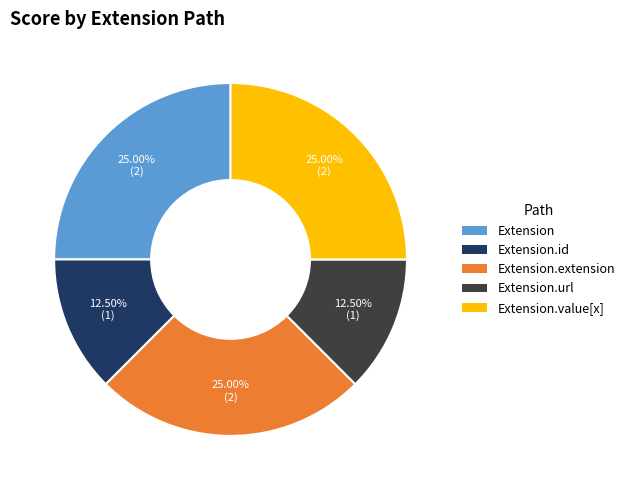

What percentage do Extension.id and Extension.url together represent?

25.0%